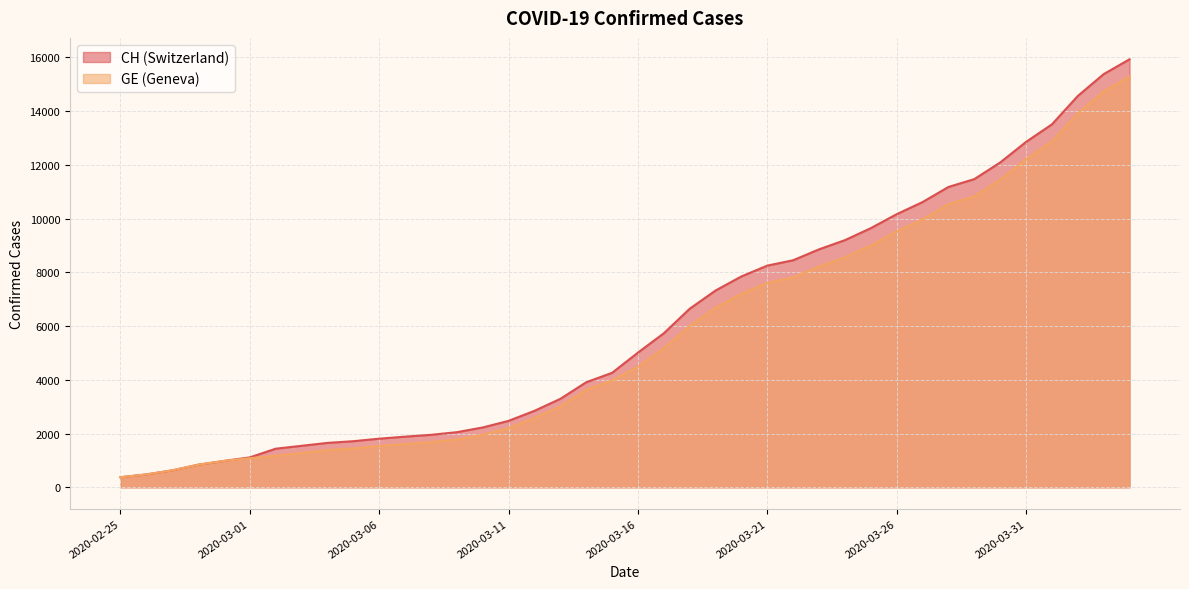

What is the highest value of the GE series?

15284